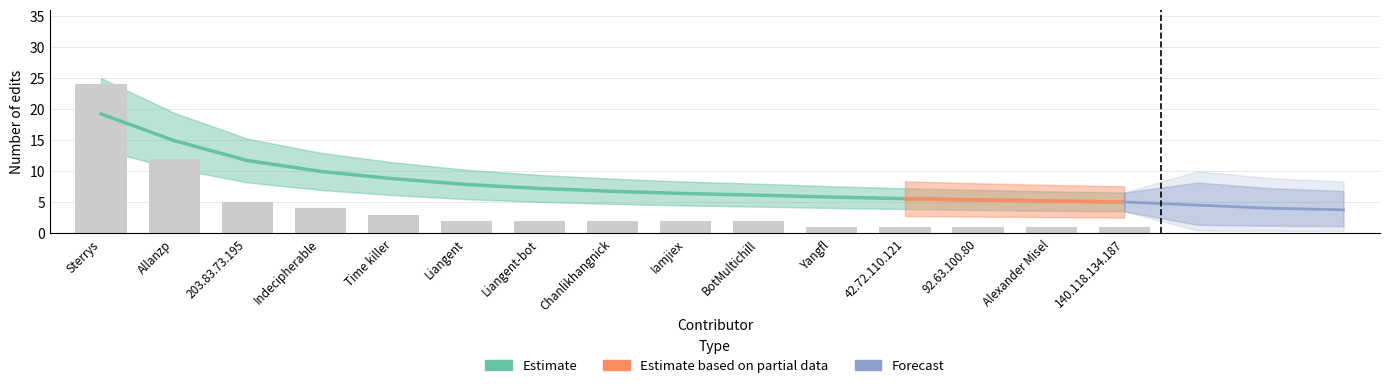

How many distinct data groups are displayed?

3